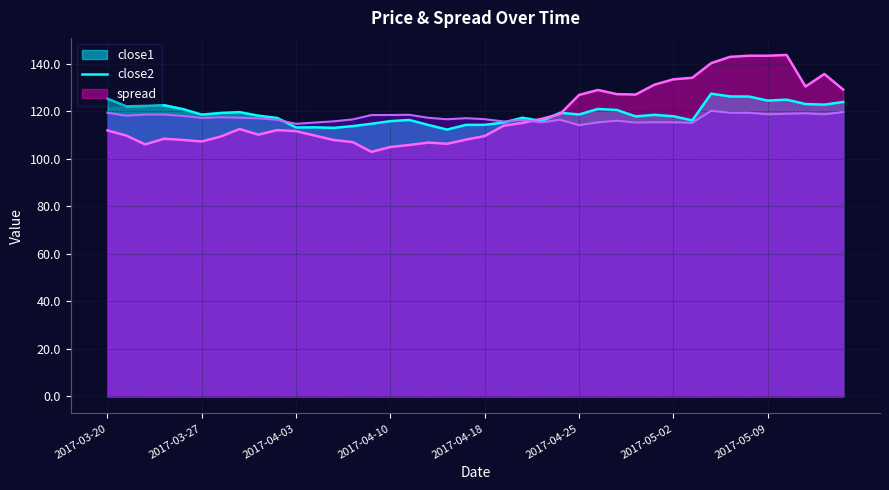

Which series has the largest range (max minus min)?

close2